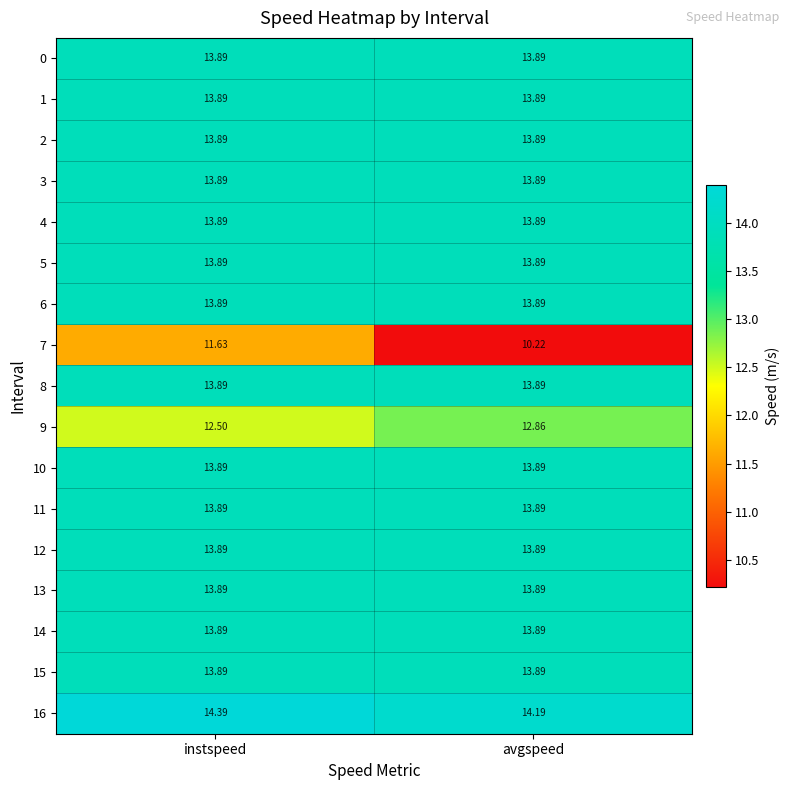

At which category is the sum across all series the highest?

instspeed